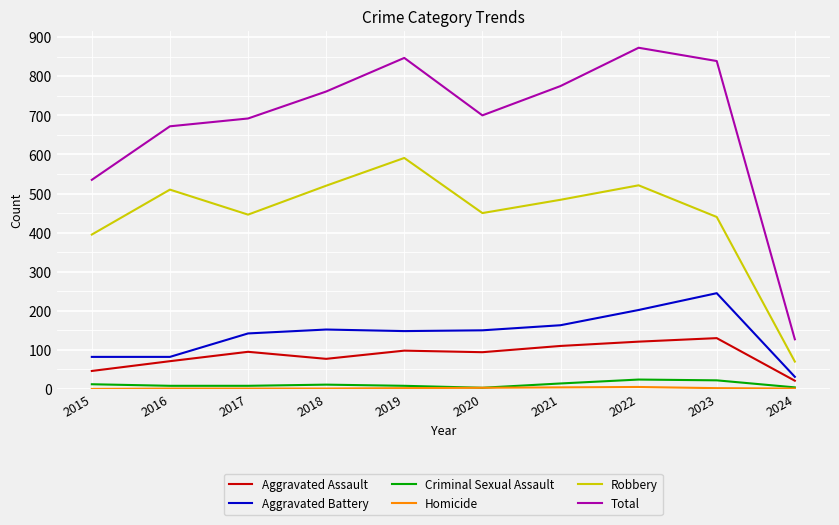

The value of Aggravated Assault at 2024 is 21. True or false?

True